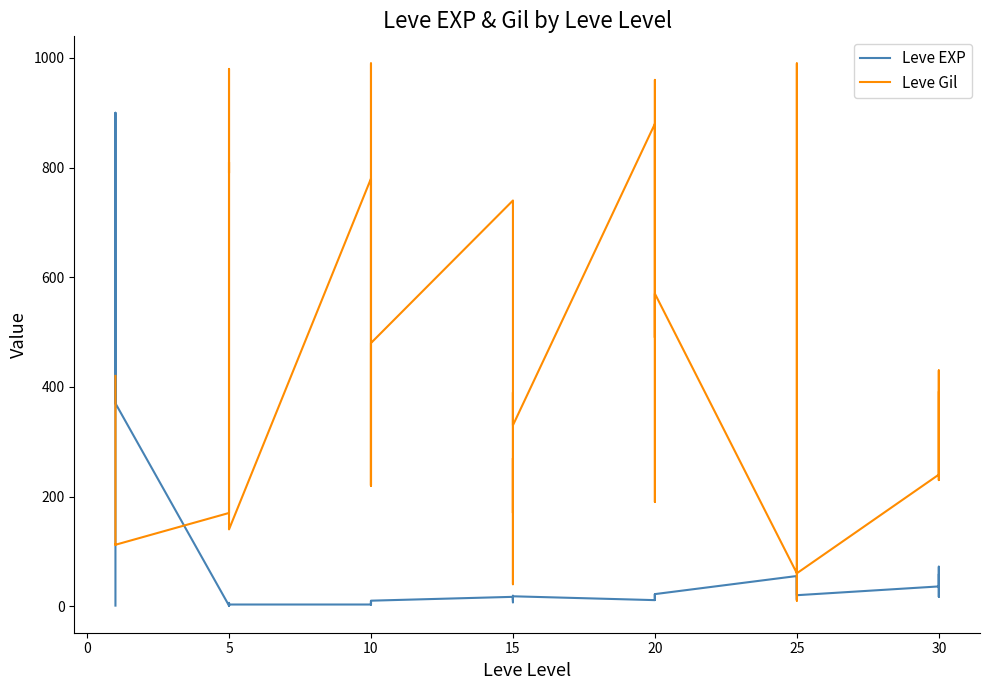

At how many categories does at least one series exceed 784?

9